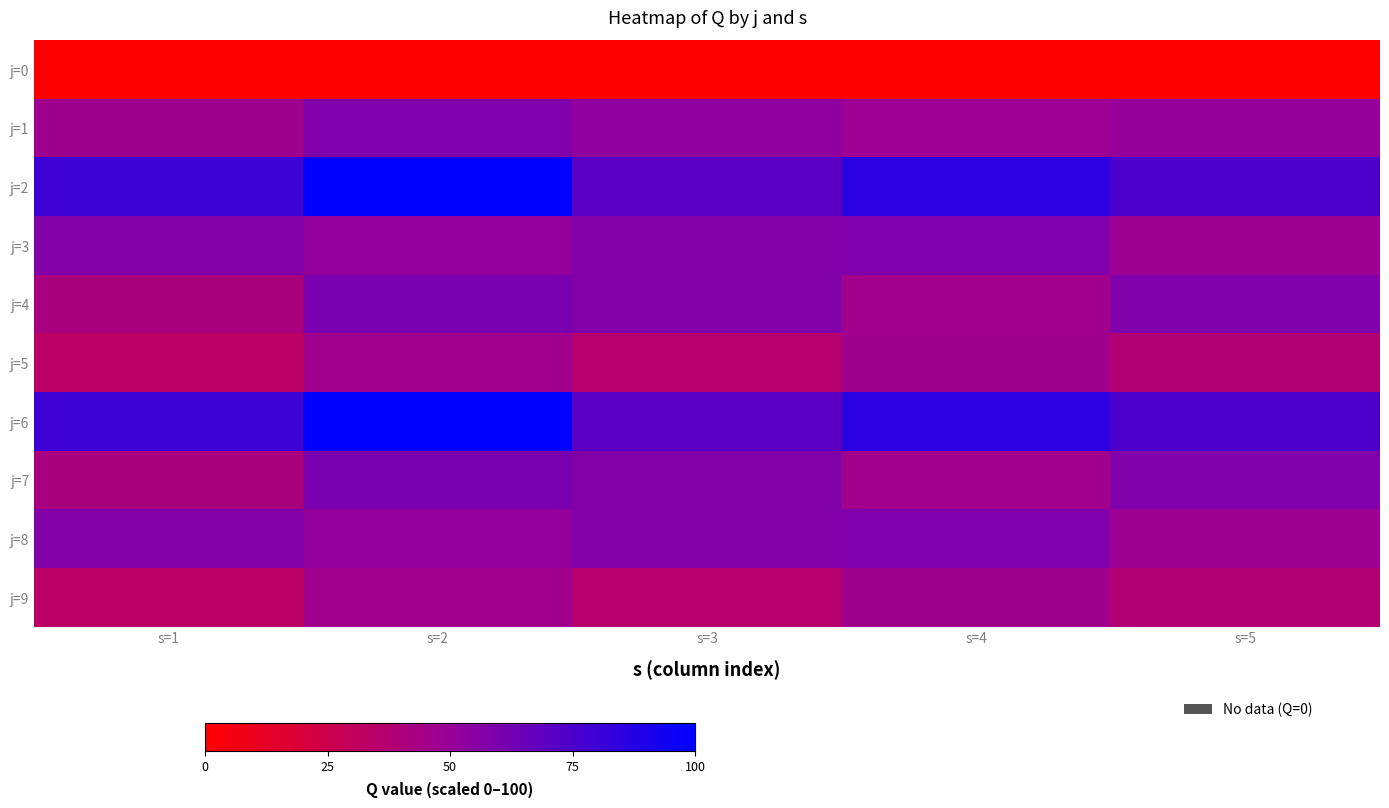

Between s=2 and s=4, which series saw the biggest shift?

j=4